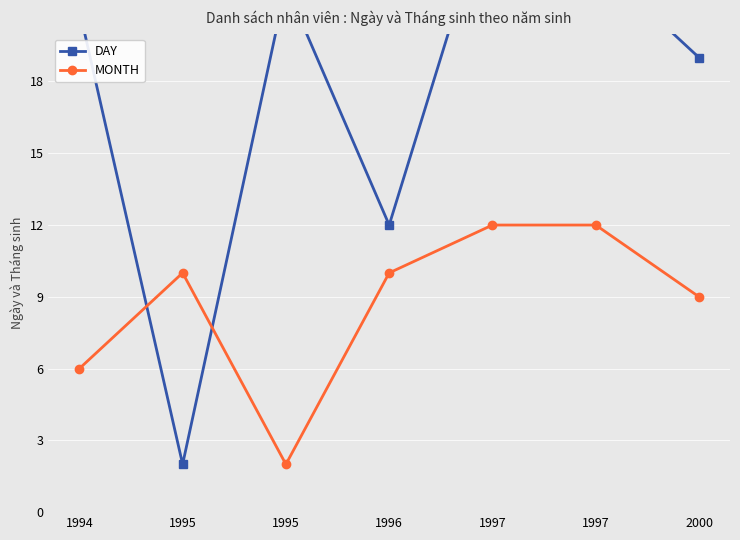

Count the number of categories in the chart.

7